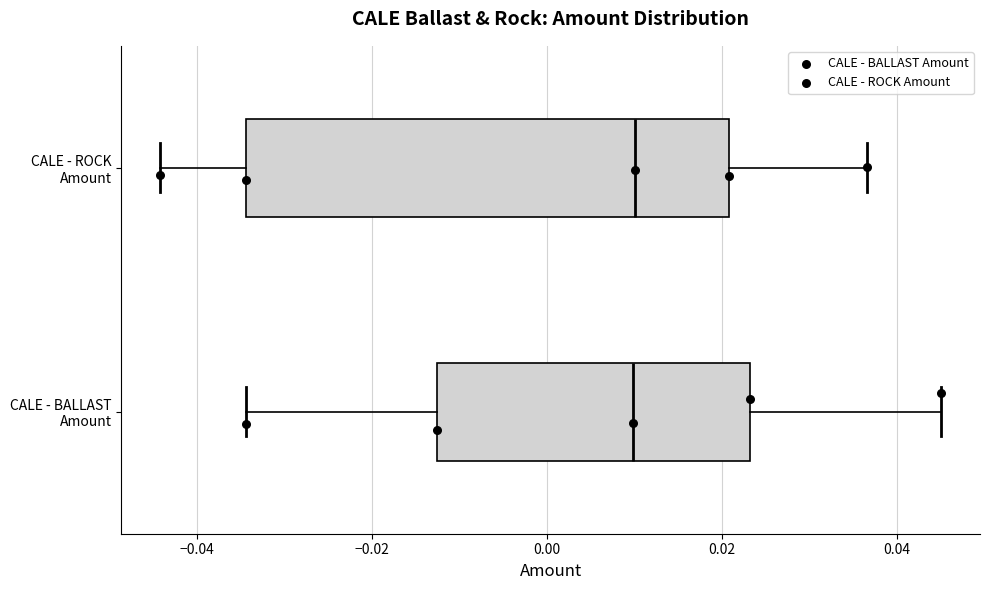

Comparing the boxes themselves (not the whiskers), which one is the widest?

CALE - ROCK Amount